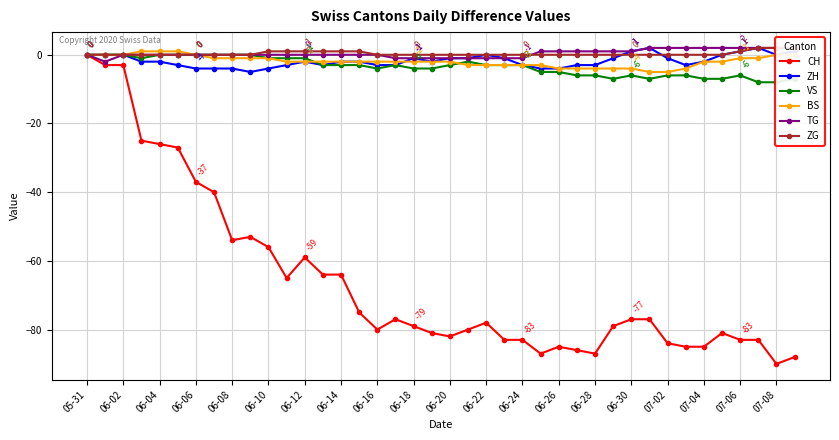

True or false: ZH and TG cross at least once.

False